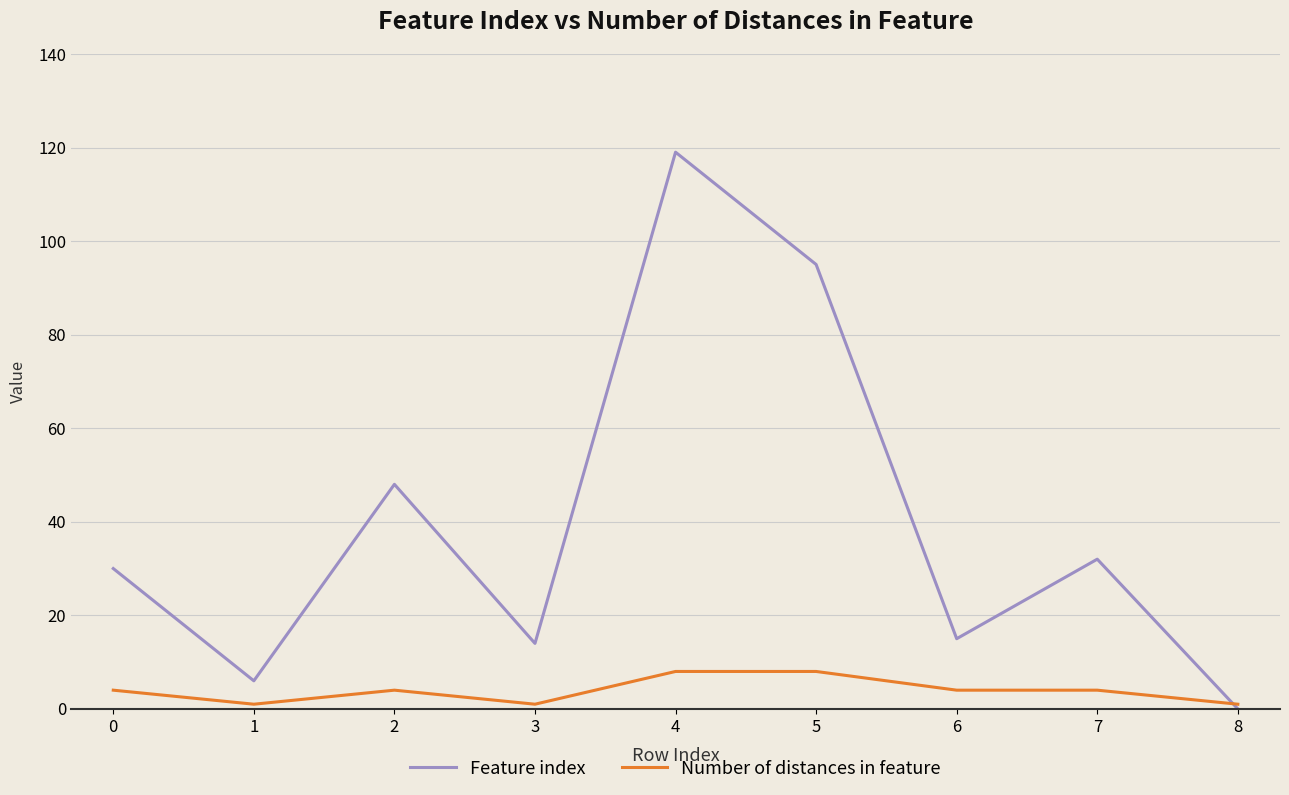

How many lines are shown in the chart?

2